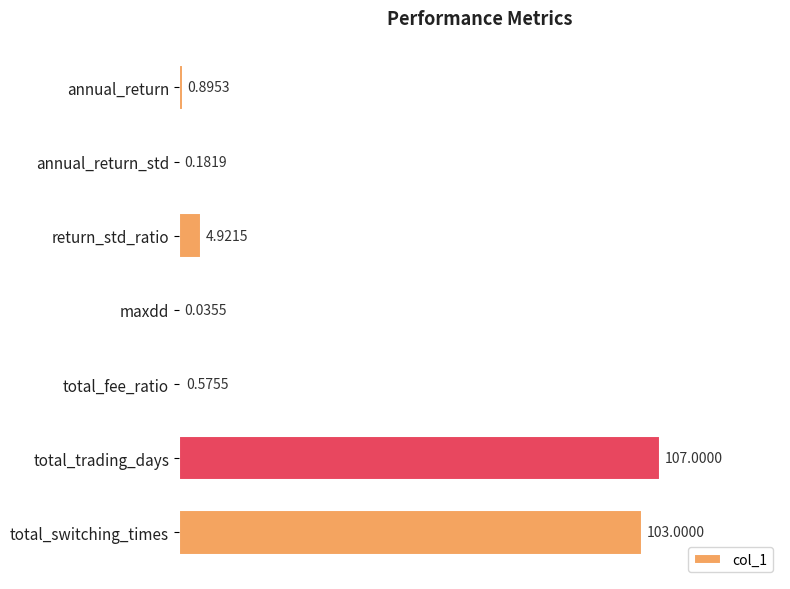

At which category does the chart reach its peak across all series?

total_trading_days